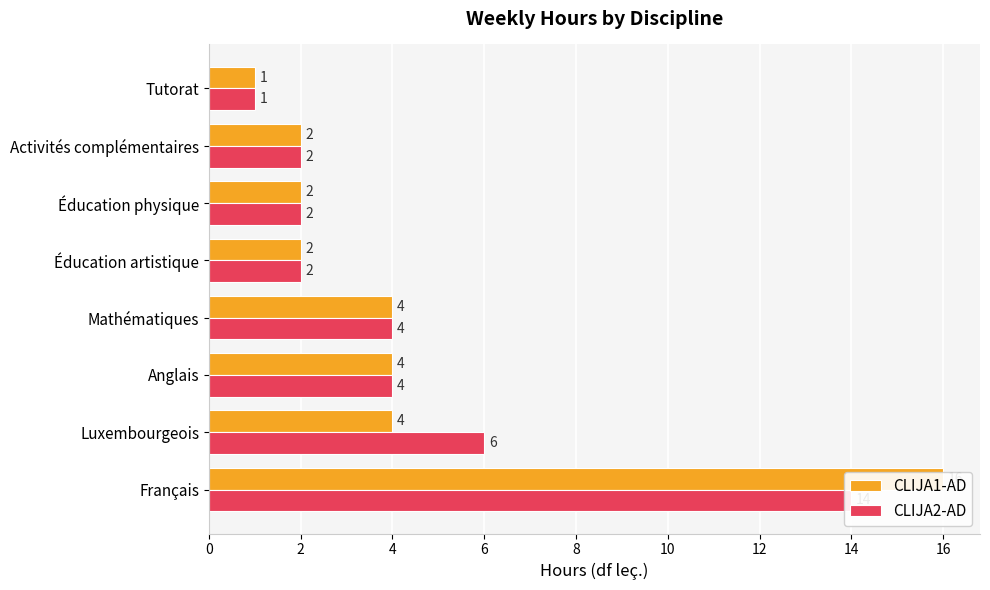

What is the difference between the maximum and minimum values in the CLIJA2-AD series?

13